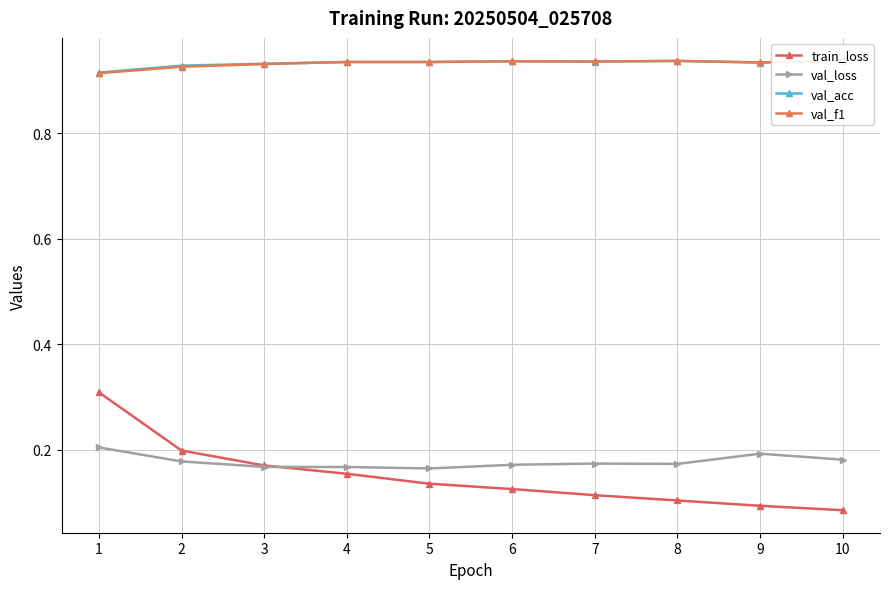

At which label is train_loss closest to 0?

10